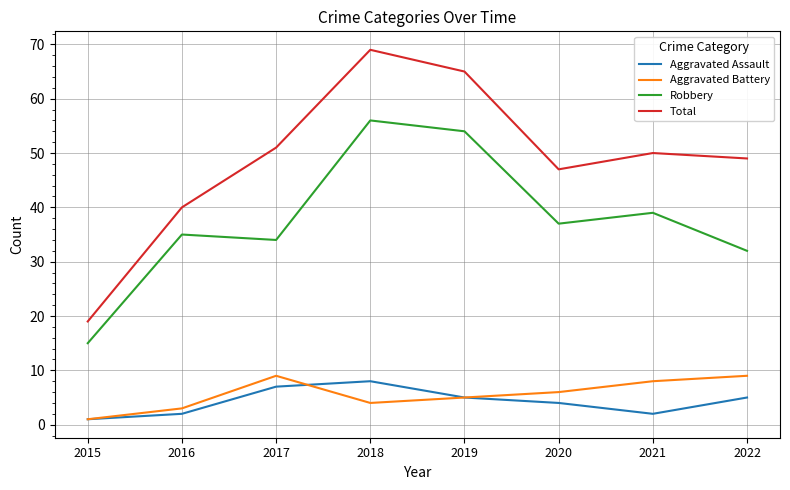

Which series changed the most between 2016 and 2017?

Total